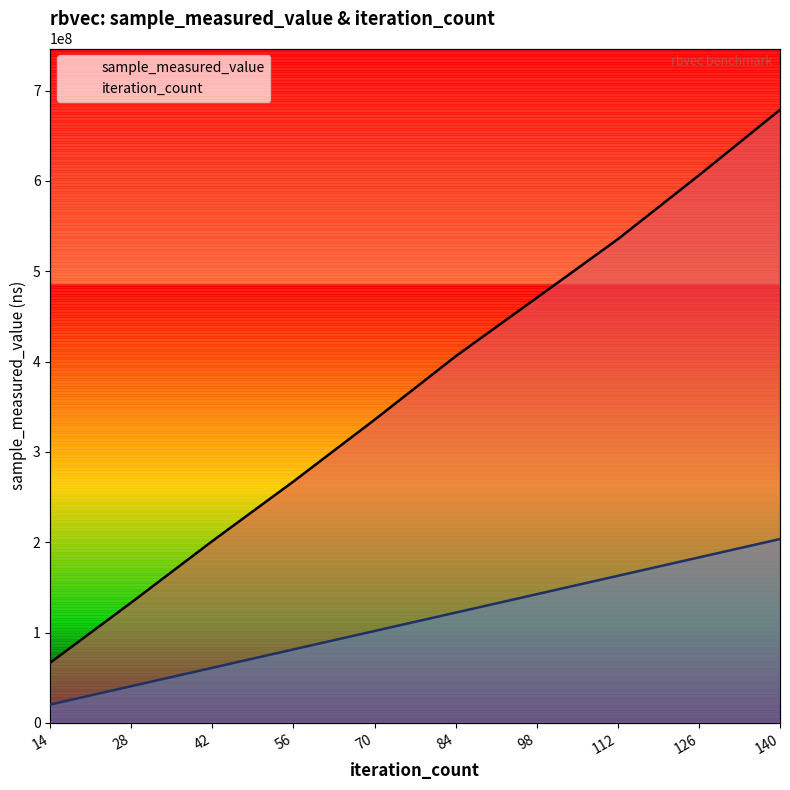

Reading left to right, what are all the values shown in this chart?

sample_measured_value: 14=66689409.0	28=133367369.0	42=201391473.0	56=267340694.0	70=335629882.0	84=405870940.0	98=470521588.0	112=535455561.0	126=606119567.0	140=678637964.0
iteration_count: 14=20359138.9	28=40718277.8	42=61077416.8	56=81436555.7	70=101795694.6	84=122154833.5	98=142513972.4	112=162873111.4	126=183232250.3	140=203591389.2